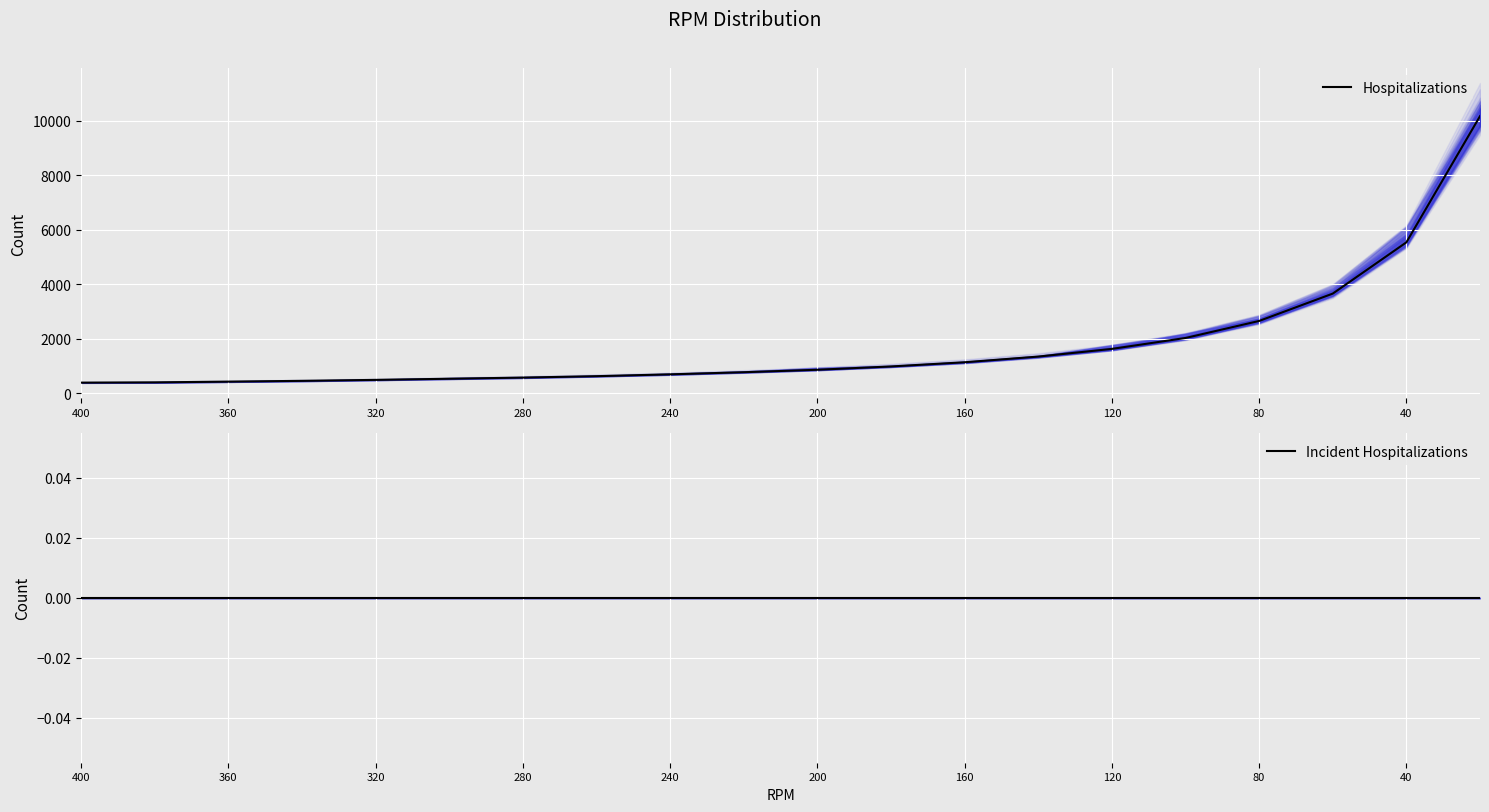

Reading left to right, what are all the values shown in this chart?

Hospitalizations: 397	407	434	463	498	540	582	634	701	779	869	990	1144	1352	1634	2034	2658	3660	5539	10163
Incident Hospitalizations: 0	0	0	0	0	0	0	0	0	0	0	0	0	0	0	0	0	0	0	0